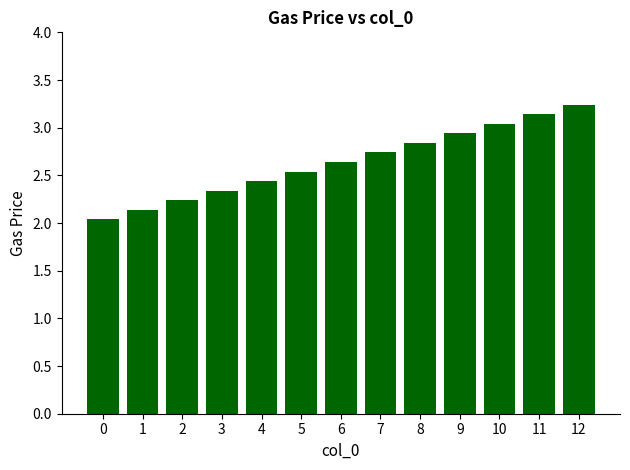

What is the change in value from 1 to 11?

+1.0